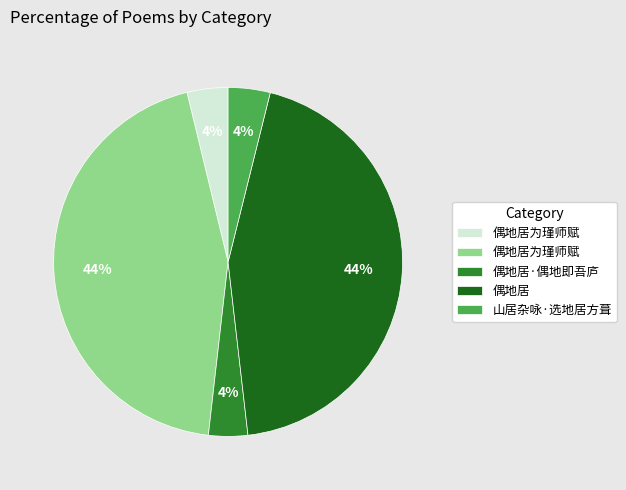

Does any single category account for the majority?

No